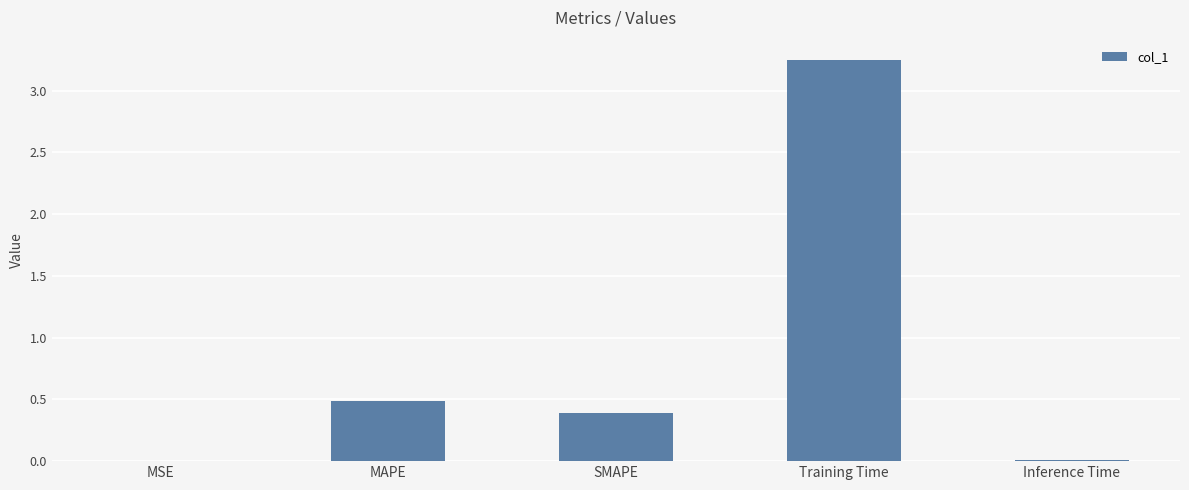

How many data points does each series have?

5